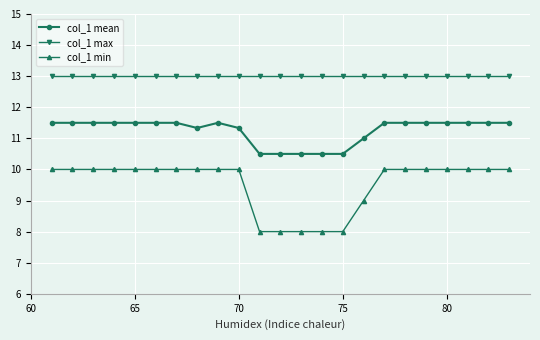

True or false: col_1 max and col_1 mean cross at least once.

False